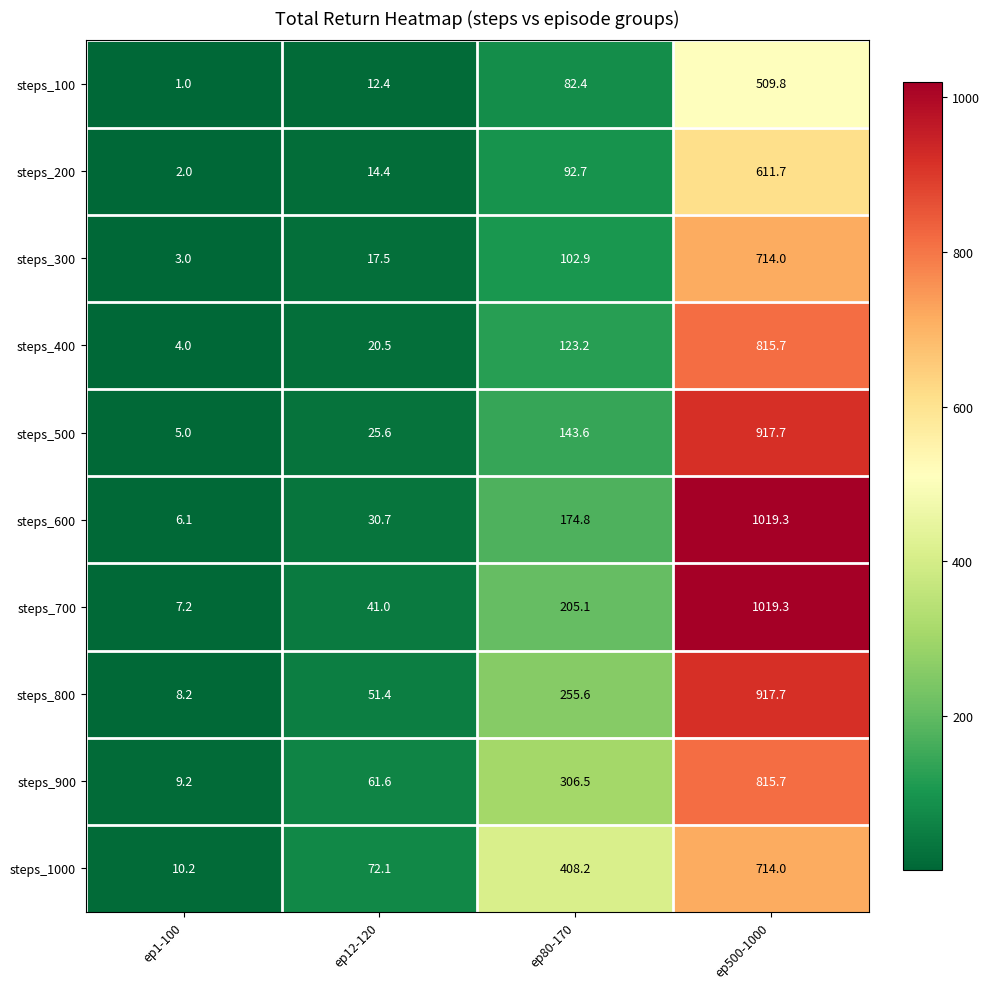

At which label does steps_800 reach its minimum?

ep1-100